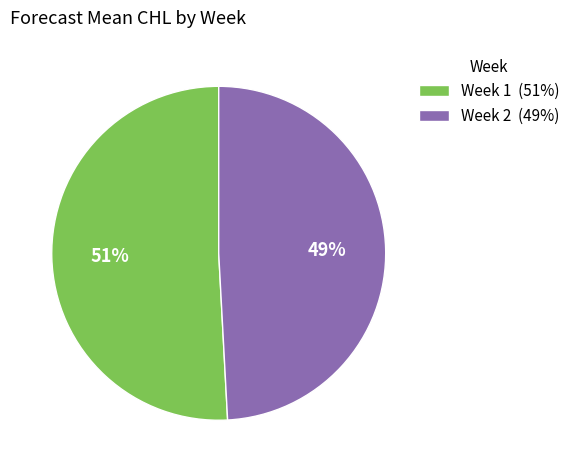

Is the sum of Week 1 (51%) and Week 2 (49%) greater than half?

Yes